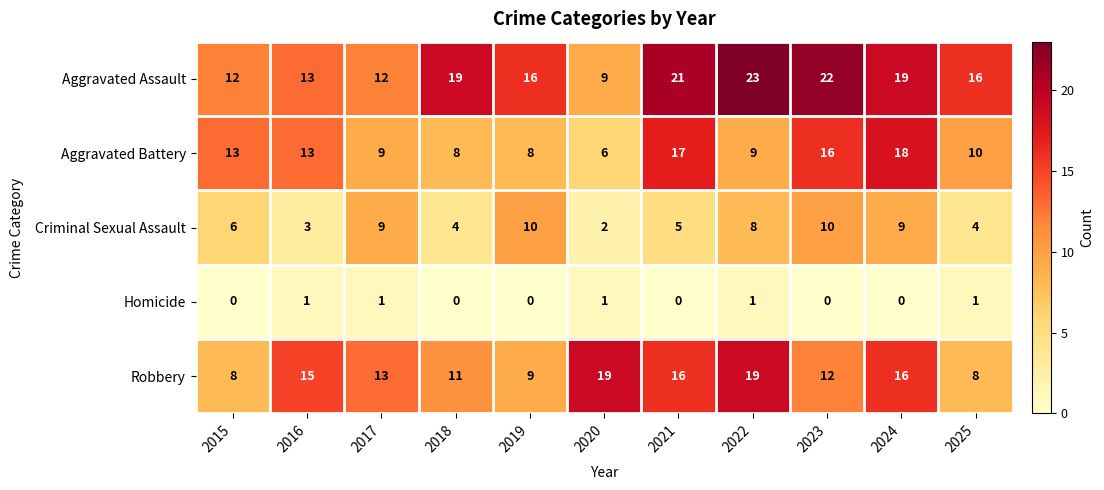

What is the average value of the Aggravated Assault series?

17